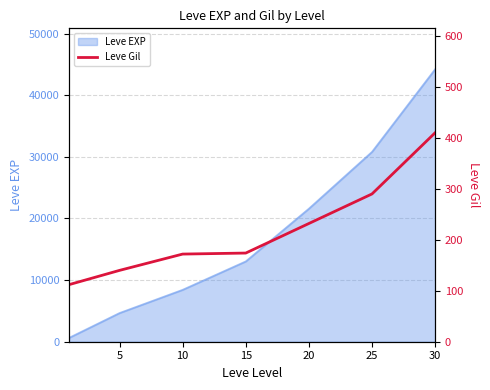

What is the difference between the maximum and minimum values?

298